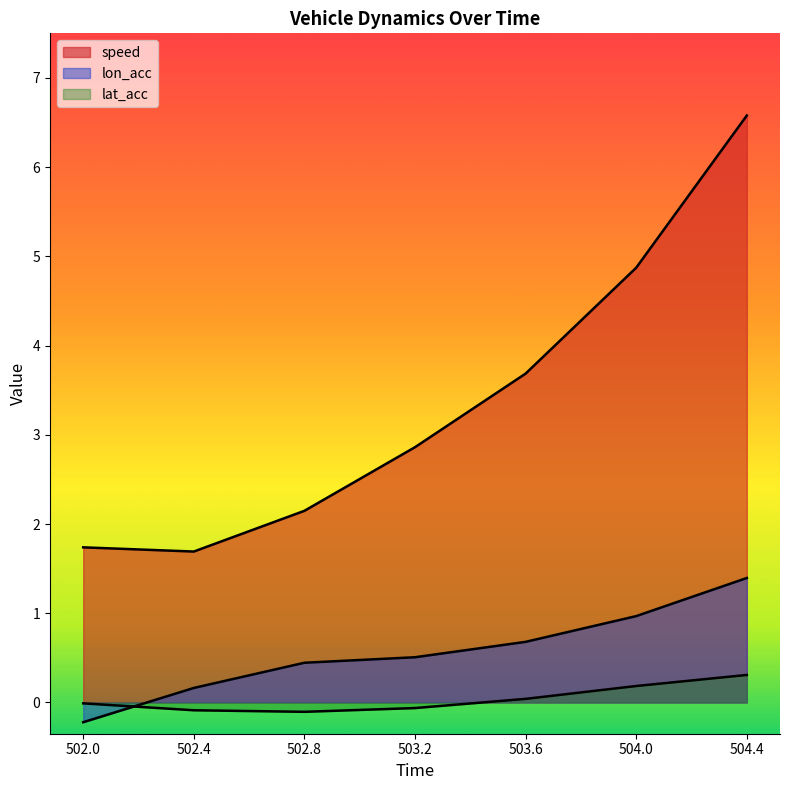

At which category is the sum across all series the highest?

504.4